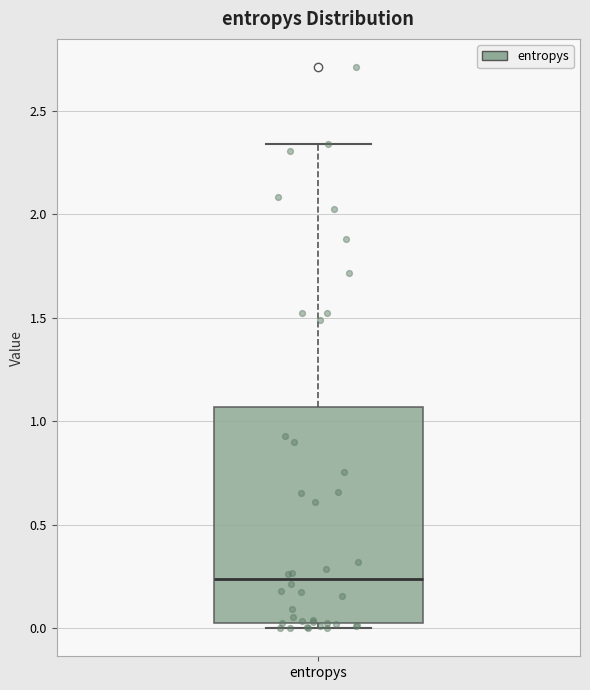

Where does the upper whisker of the box for entropys end on the y-axis? The values are not printed on the chart, so give them approximately, as read against the axis.

2.35